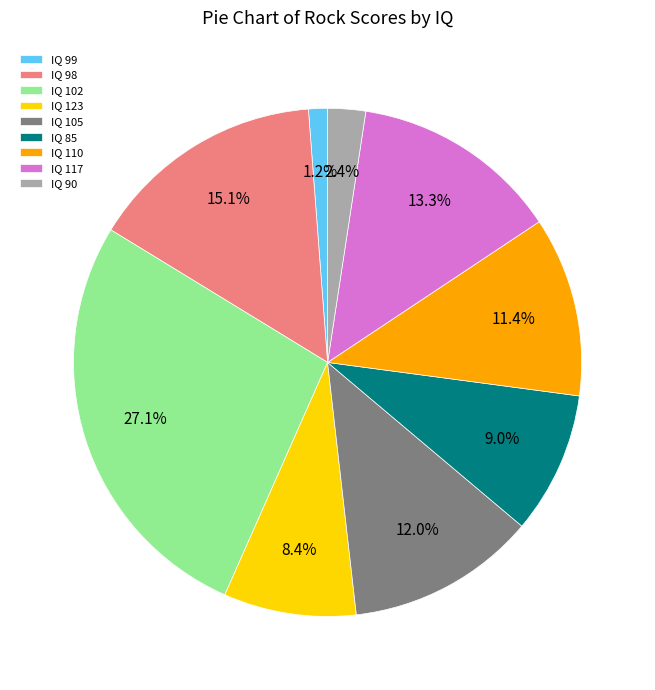

Which slice is the smallest?

IQ 99